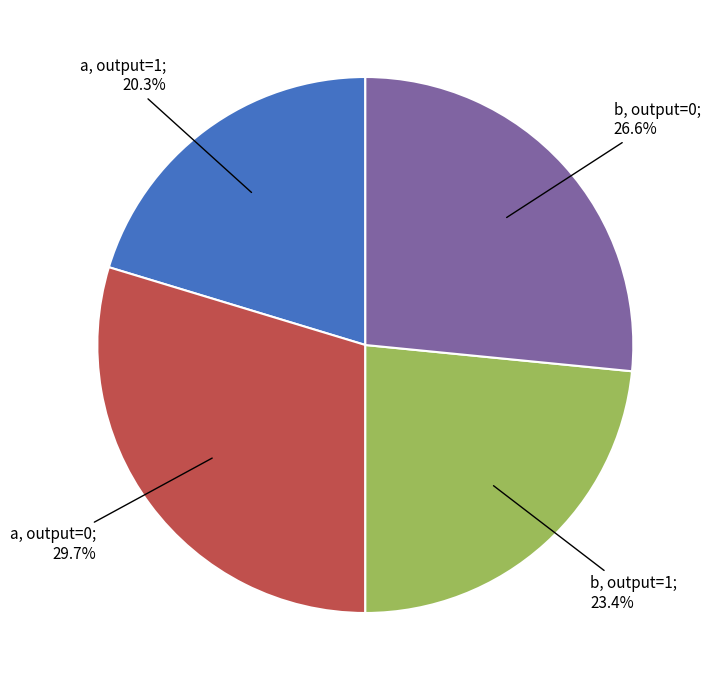

Is there any slice that represents more than half of the pie?

No